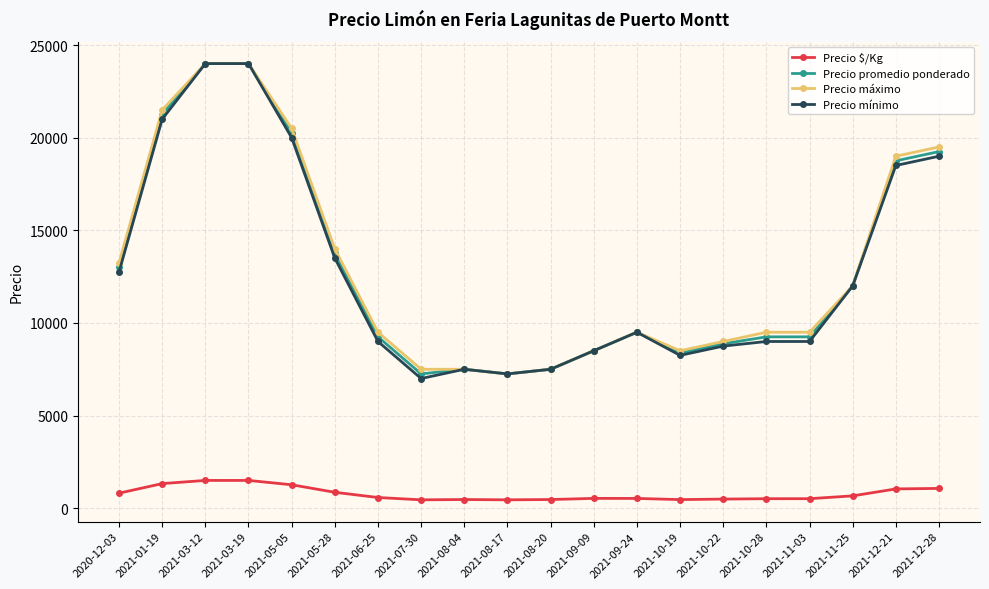

True or false: Precio $/Kg and Precio máximo intersect in this chart.

False